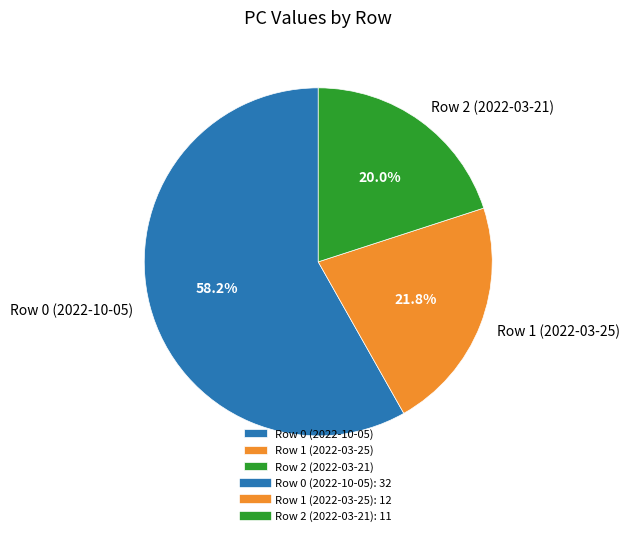

Rank the categories by value from highest to lowest.

Row 0 (2022-10-05), Row 1 (2022-03-25), Row 2 (2022-03-21)